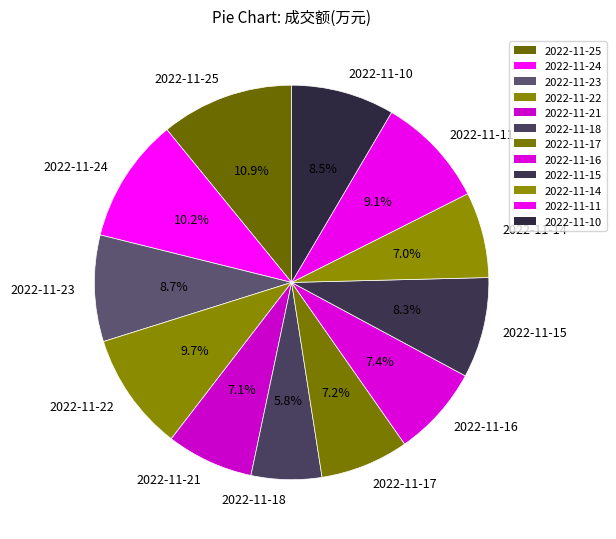

What is the smallest slice in the pie chart?

2022-11-18